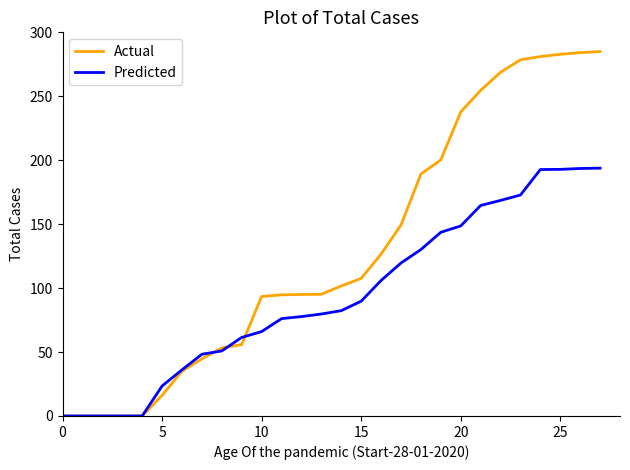

Which series has the widest spread of values?

Actual